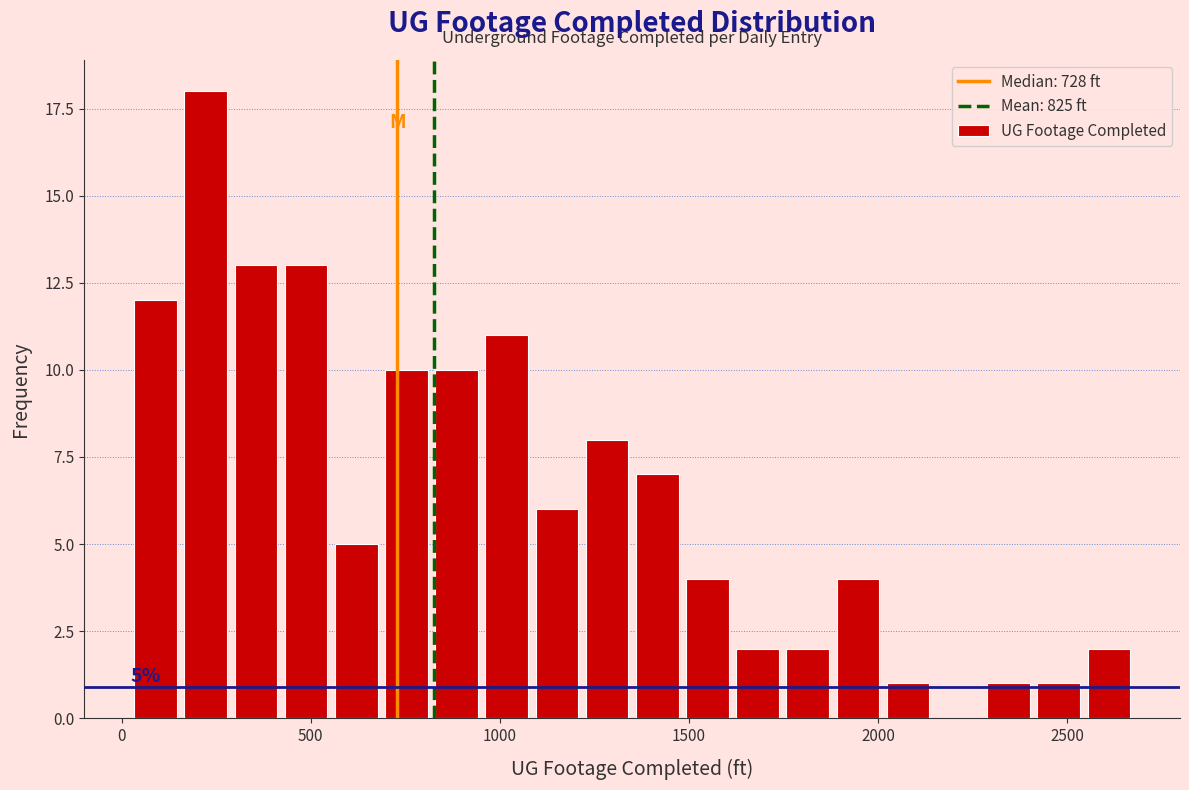

Around what value on the x-axis is the tallest bar? Give the approximate position of its centre, as read against the axis.

200